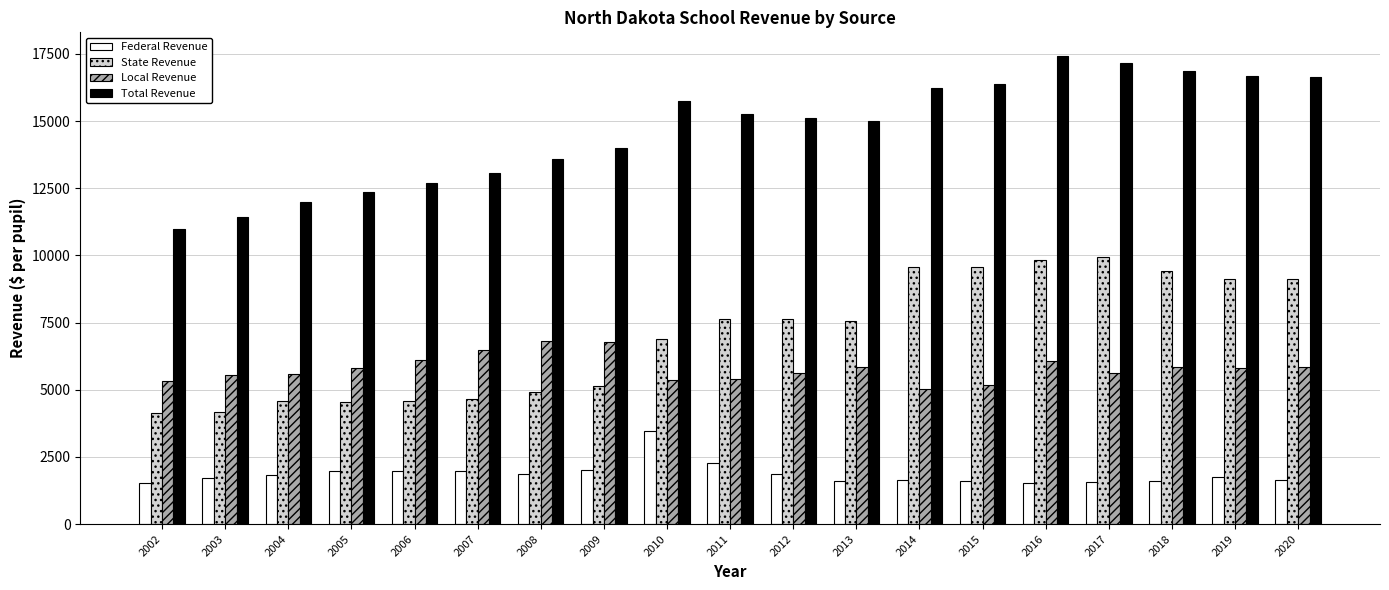

What value does the Total Revenue series have at 2005?

12360.3